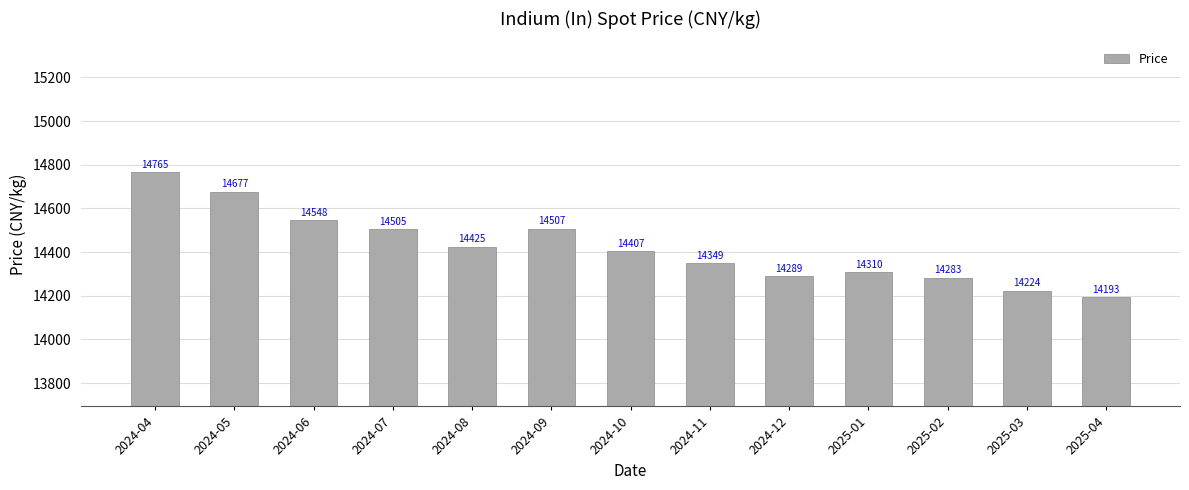

At which label is the value closest to 14479?

2024-07